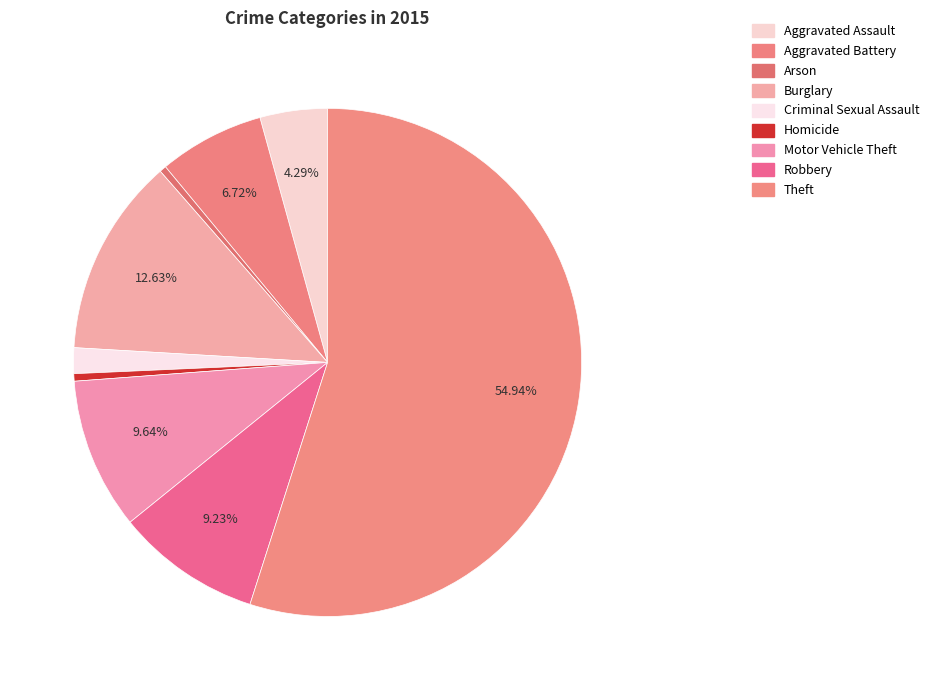

To the nearest percent, what percentage of the pie is Criminal Sexual Assault?

2%